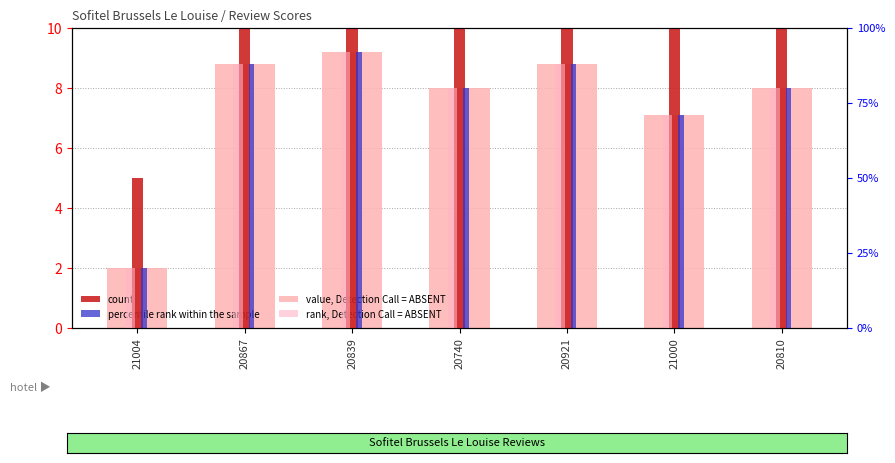

Which label corresponds to the smallest value in the chart?

21004